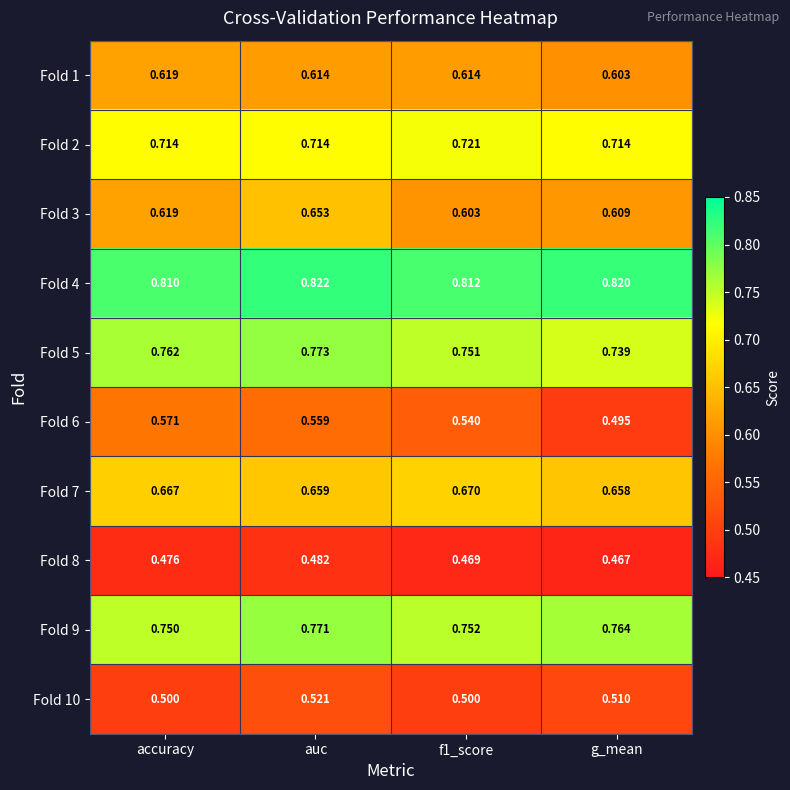

At which category is the sum across all series the highest?

auc